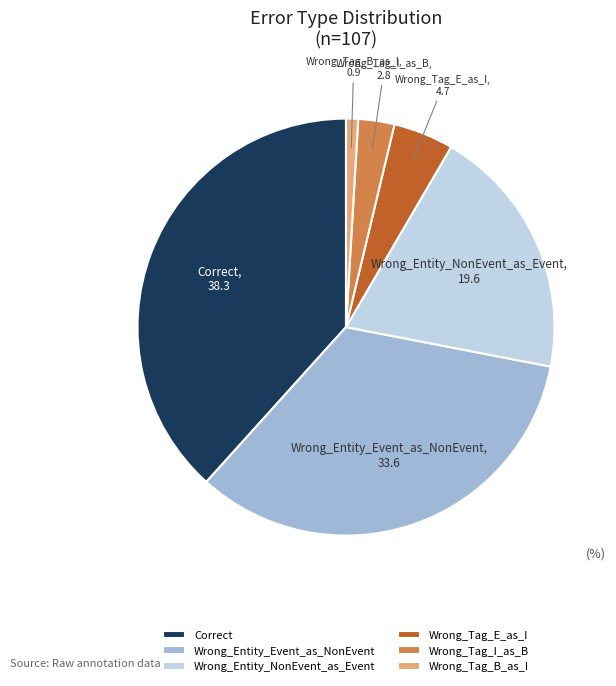

Between Wrong_Entity_Event_as_NonEvent and Wrong_Tag_E_as_I, which is larger?

Wrong_Entity_Event_as_NonEvent